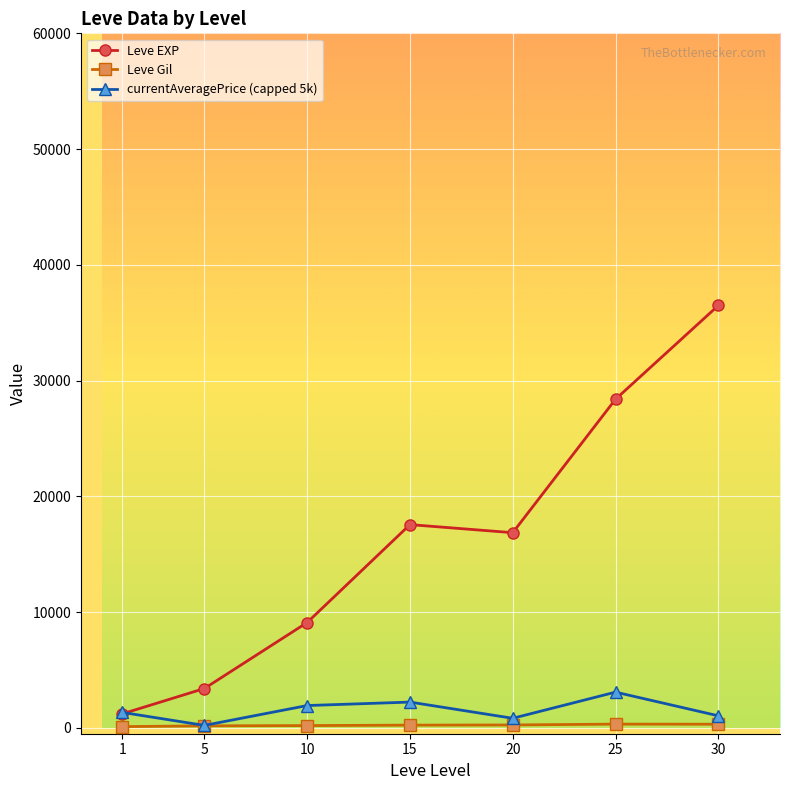

What is the highest value of the Leve Gil series?

329.7